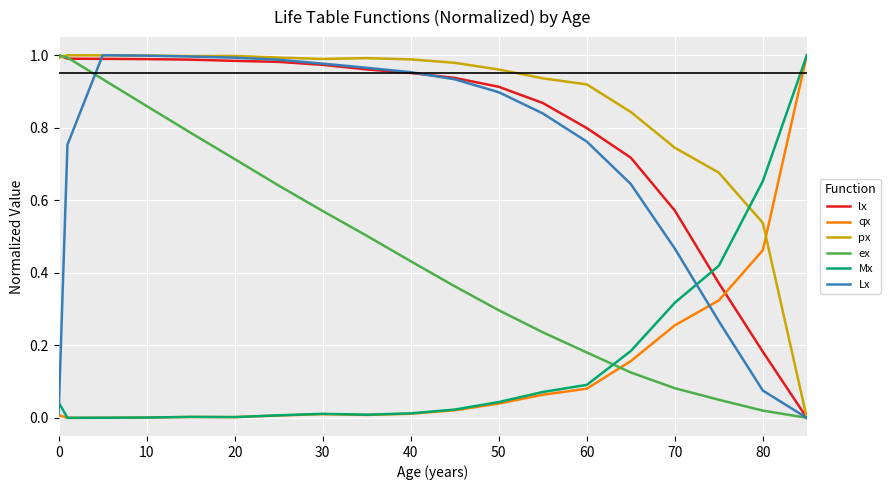

Which series ends up on top after the final intersection of Lx and Mx?

Mx